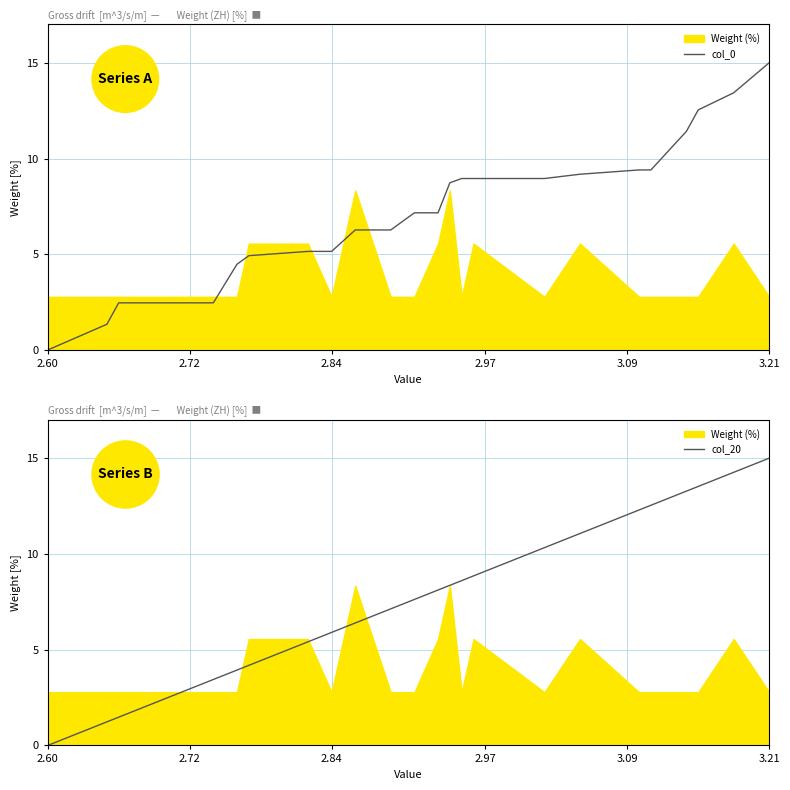

True or false: col_0 has a value of -7.9 at 2.60.

False